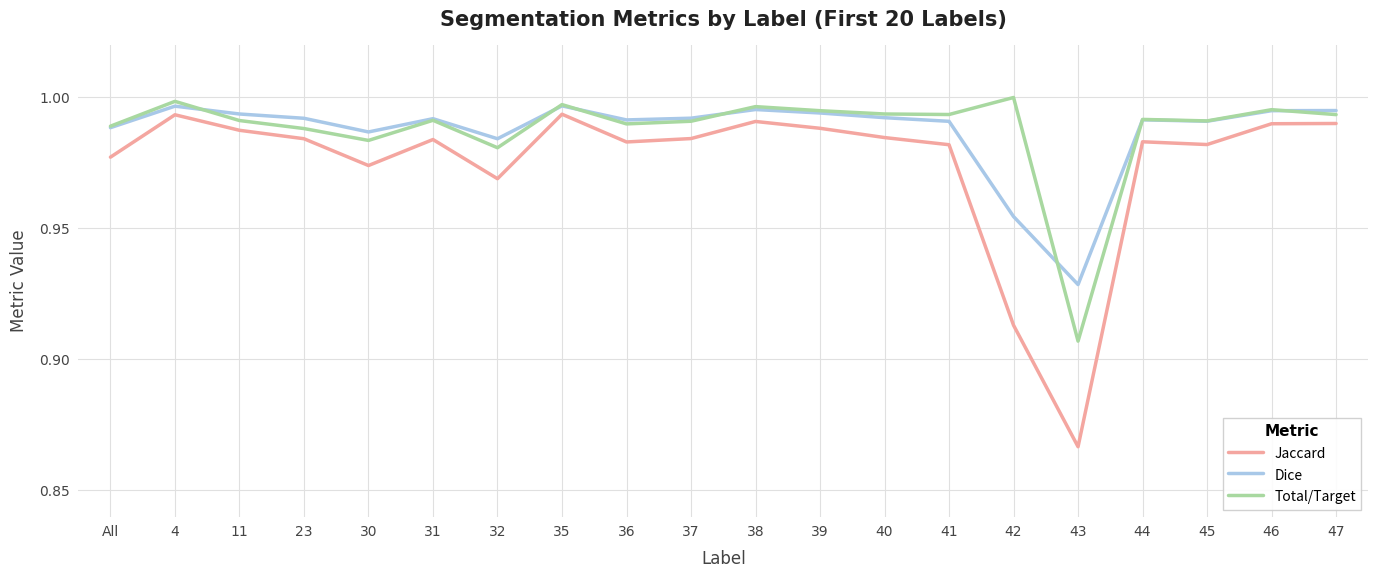

What are all the series names shown in the legend?

Jaccard, Dice, Total/Target